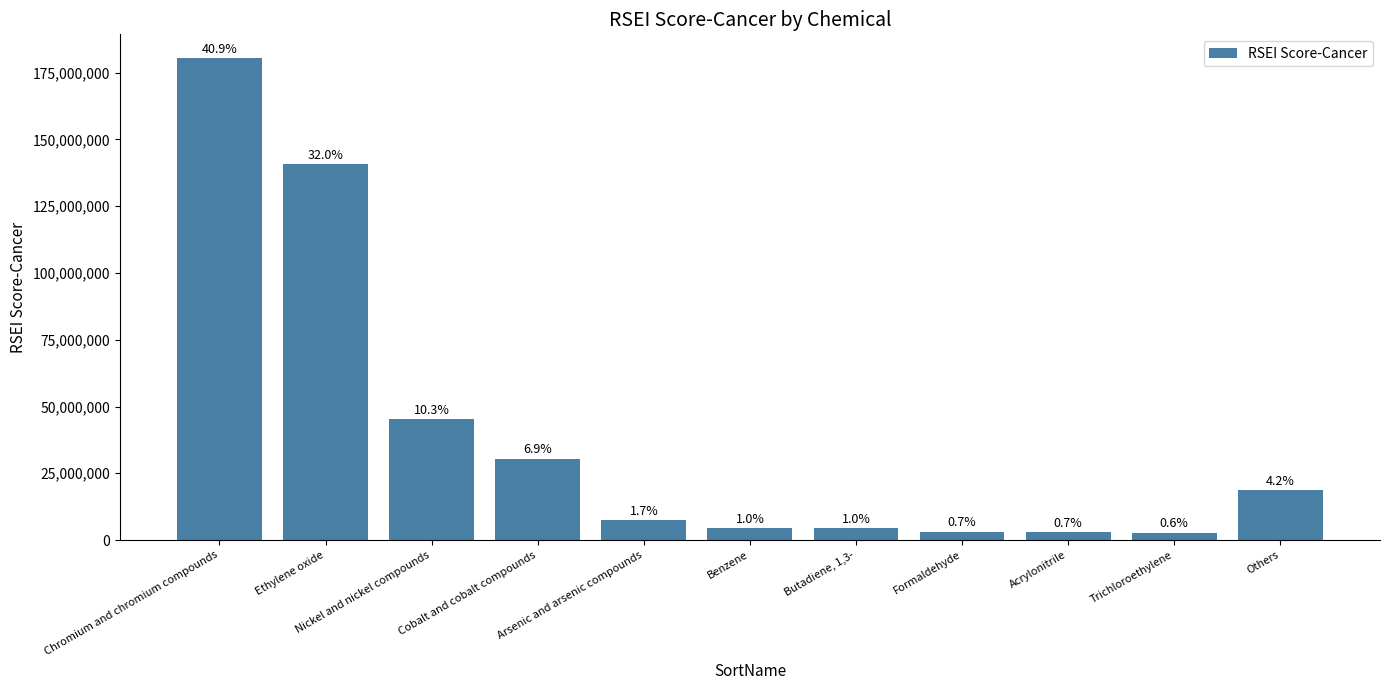

How many bars are there in total?

11